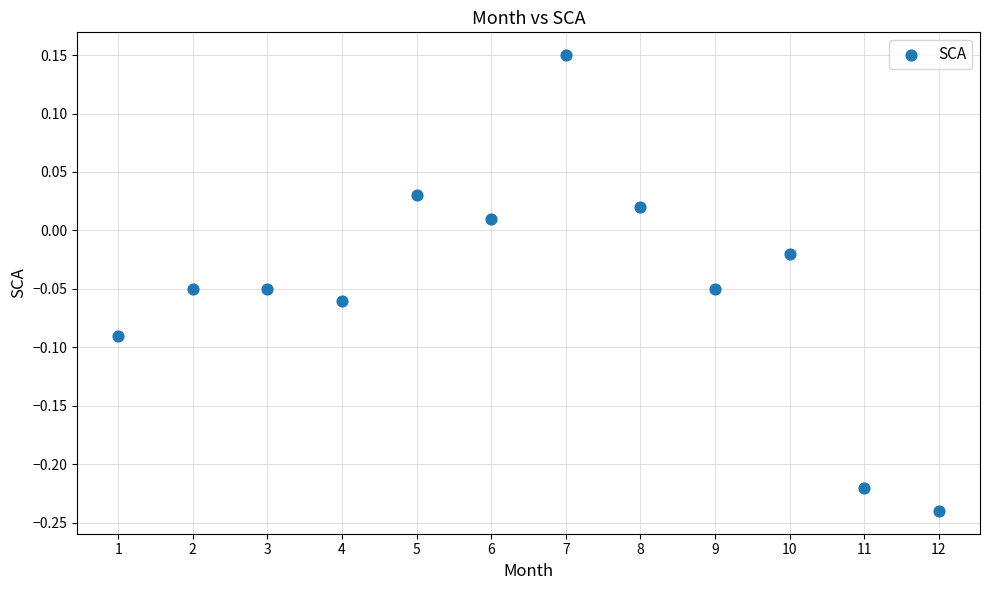

What is the range of X values (max minus min)?

11.0